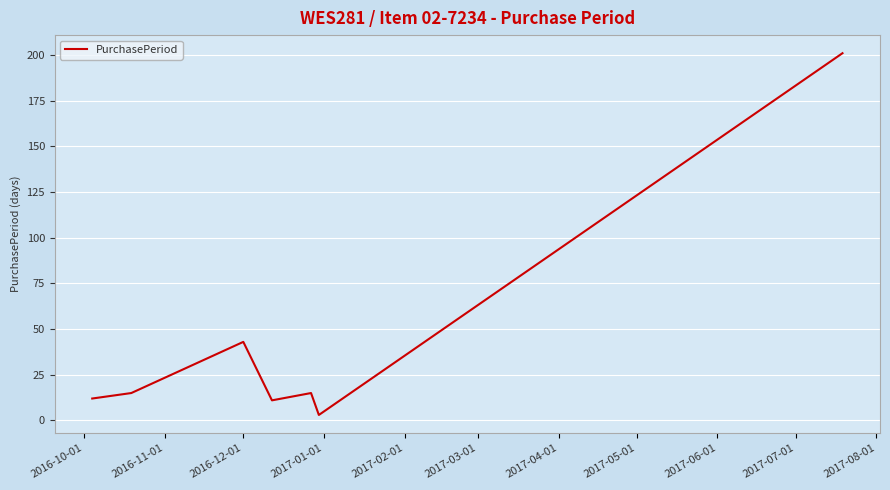

What is the average value?

43